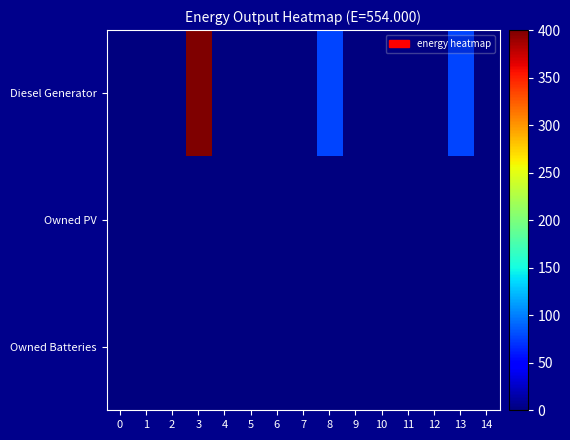

At 10, list the series in order from smallest to largest.

Diesel Generator, Owned PV, Owned Batteries